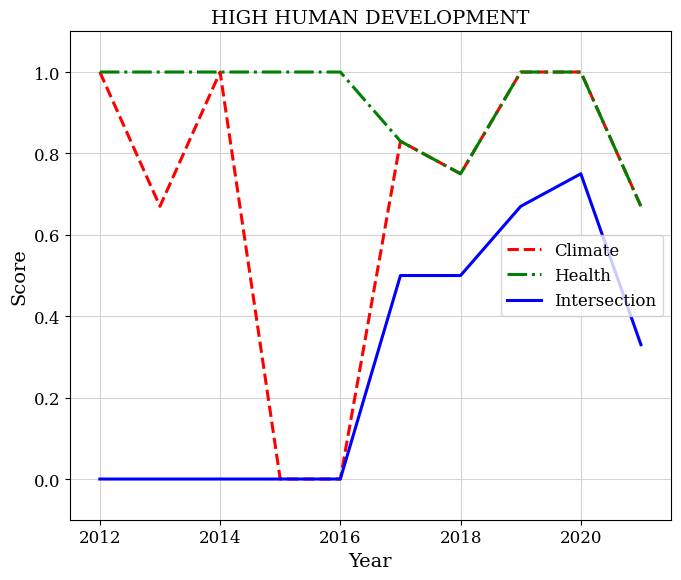

True or false: Intersection and Health intersect in this chart.

False